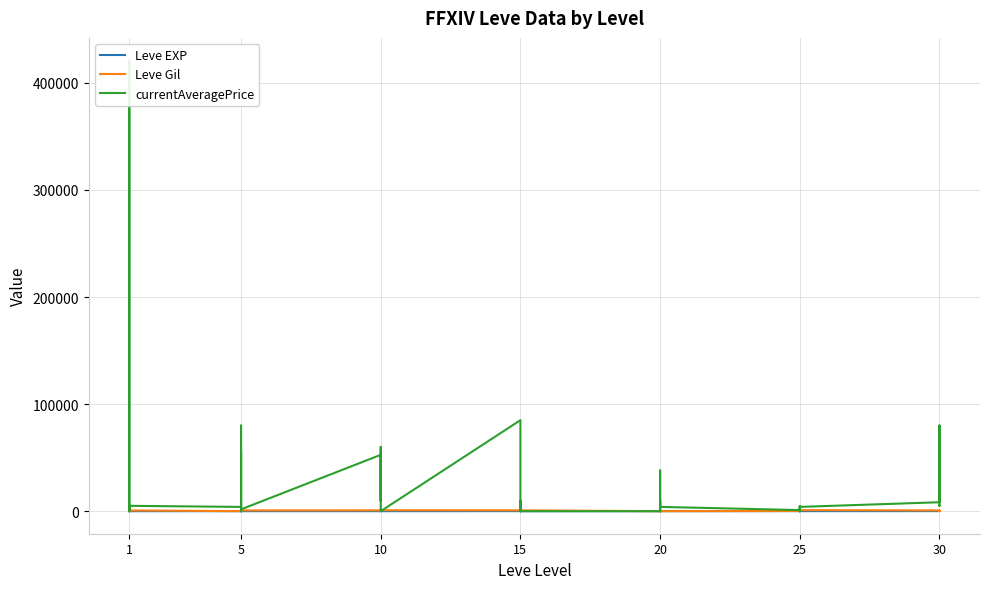

What is the sum of all Leve EXP values?

809